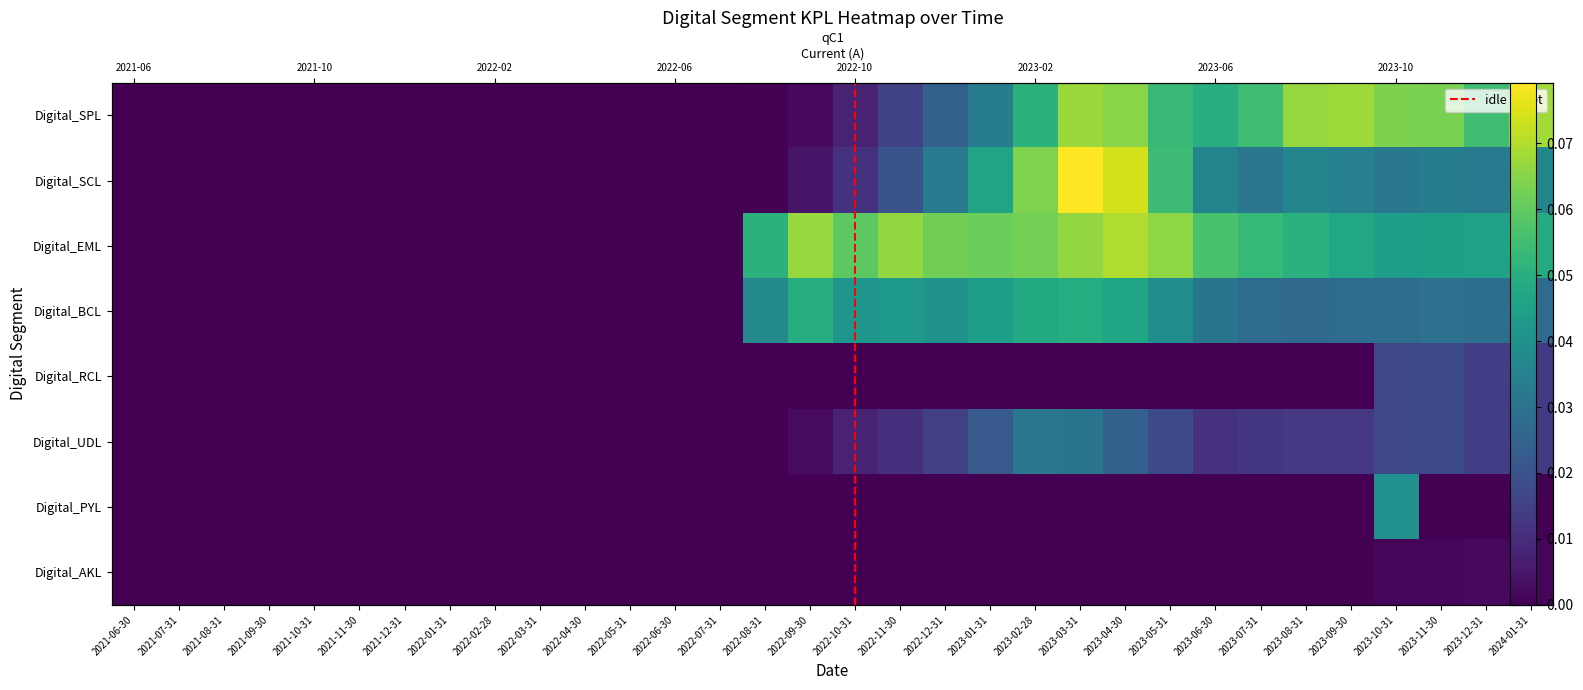

The value of Digital_AKL at 2023-10-31 is 0.0. True or false?

False